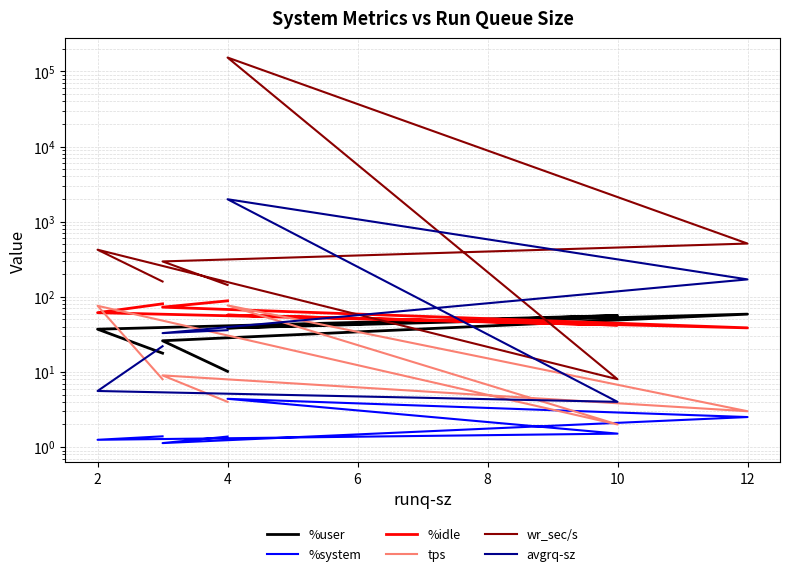

At which category does the chart reach its minimum across all series?

2